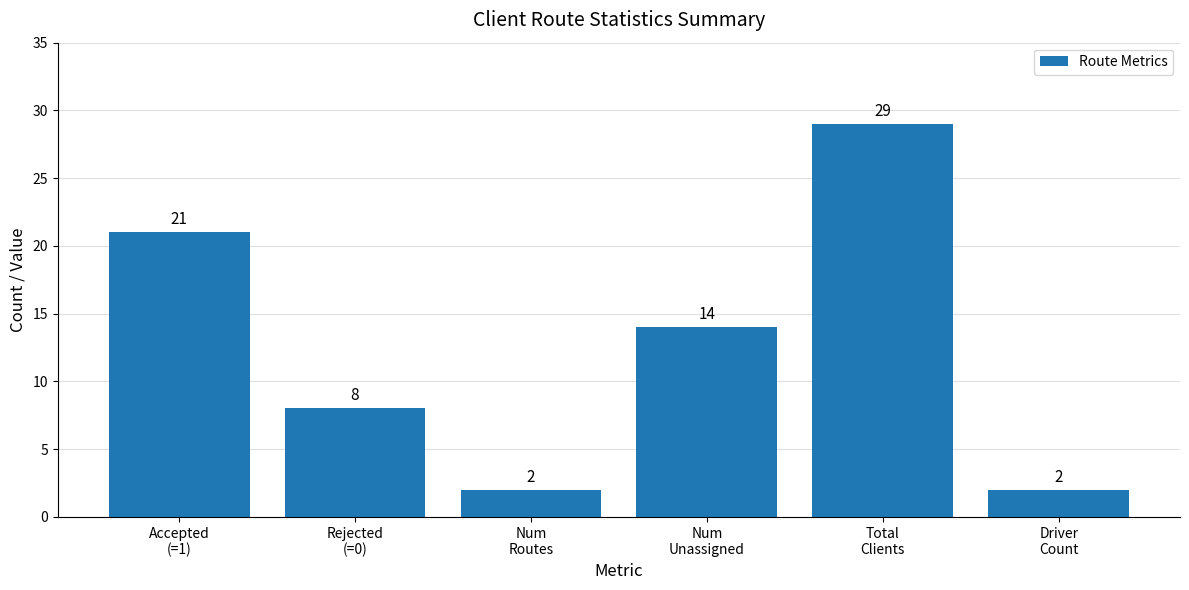

Count the values in the range 2 to 21.

5